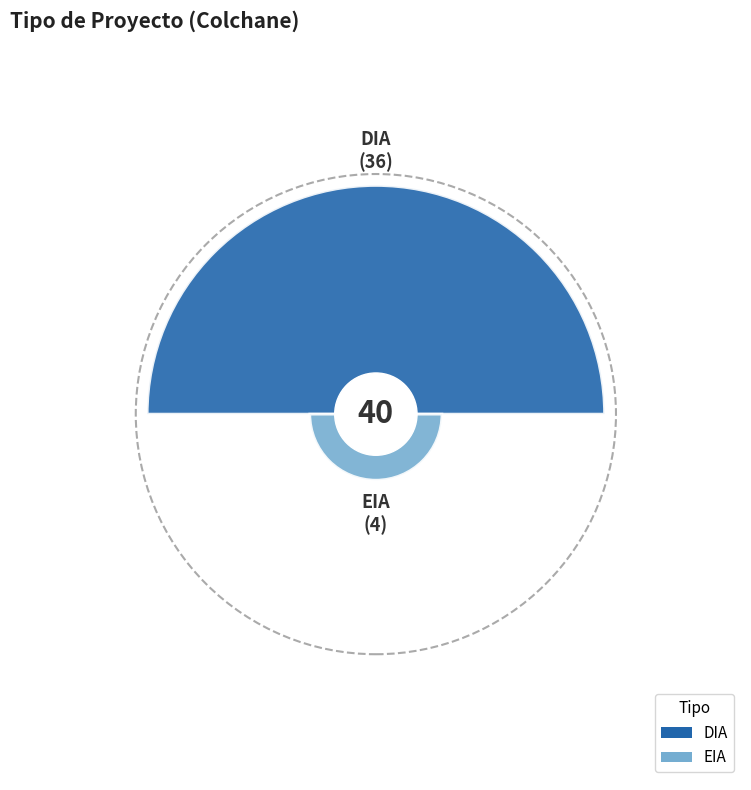

To the nearest percent, what is the average slice percentage?

50%